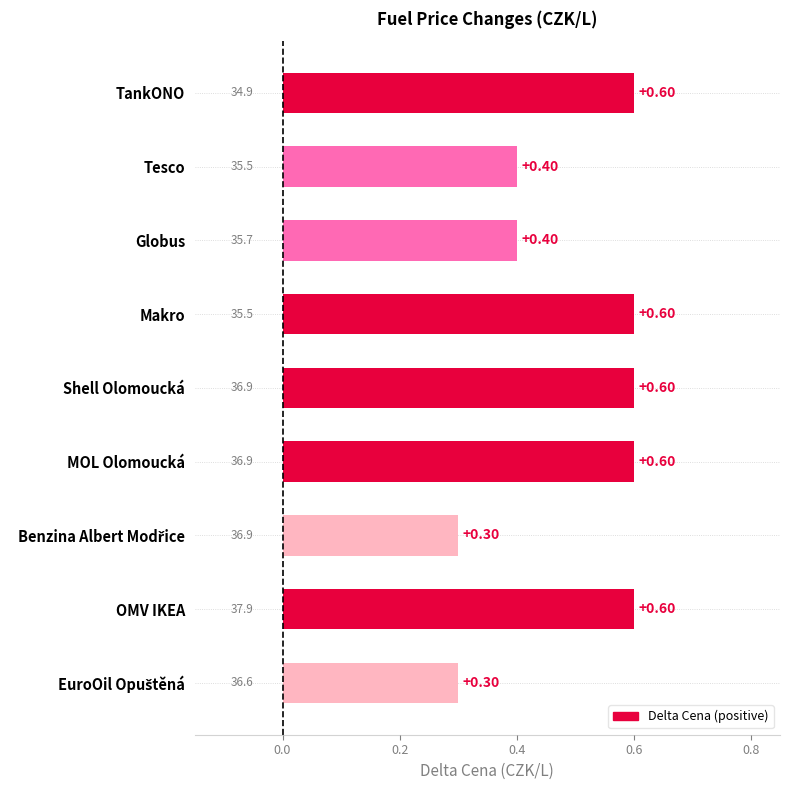

What is the difference between the maximum and minimum values?

0.3